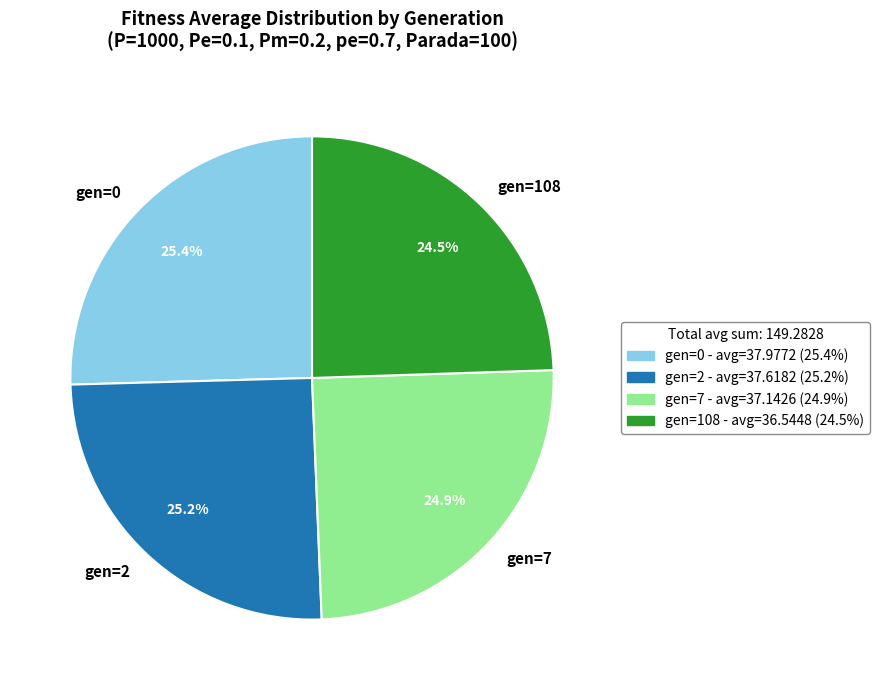

Which has a higher value, gen=0 or gen=108?

gen=0